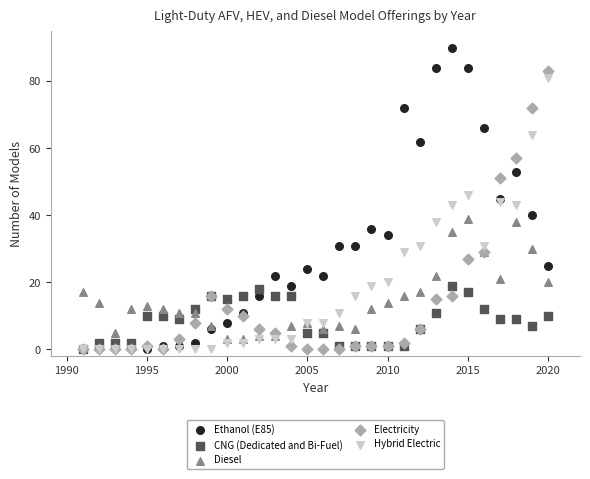

In the Electricity series, what Y value is closest to 41?

51